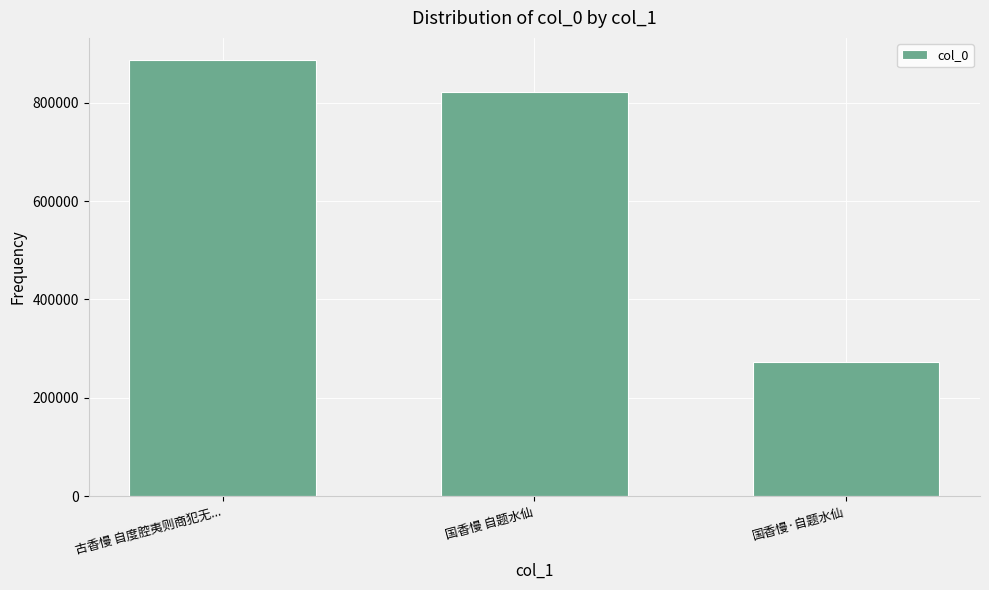

Rank the categories by value from highest to lowest.

古香慢 自度腔夷则商犯无..., 国香慢 自题水仙, 国香慢·自题水仙